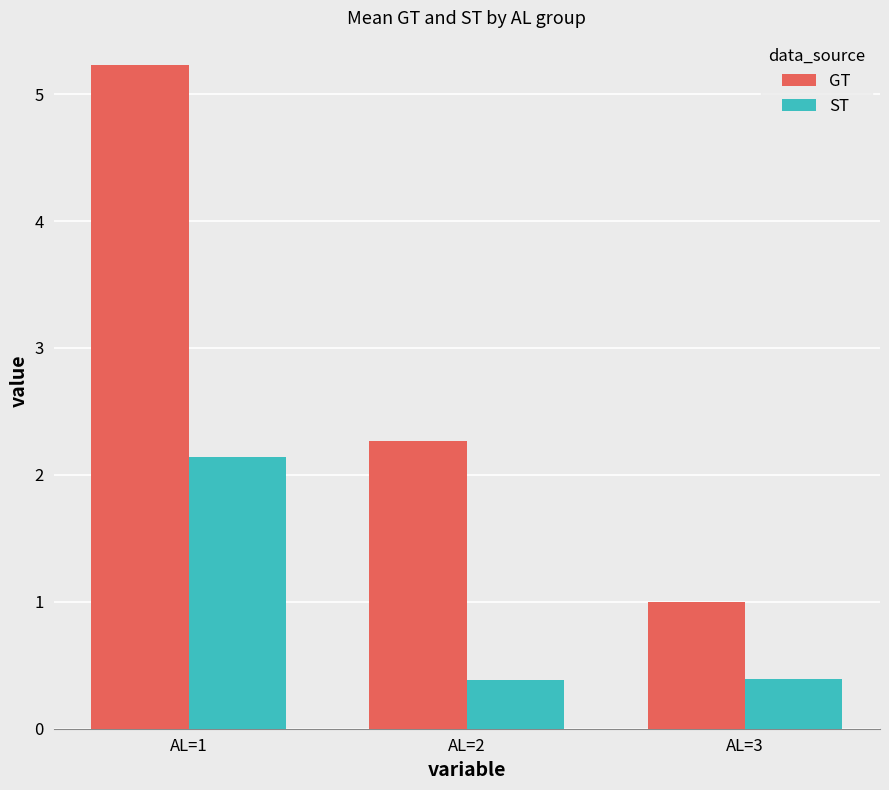

Reading left to right, what are all the values shown in this chart?

GT: 5.2	2.3	1.0
ST: 2.1	0.4	0.4